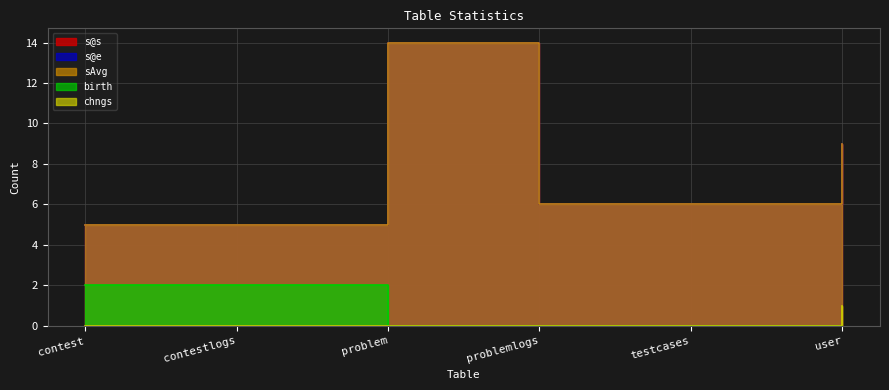

Rank the categories by s@s value from lowest to highest.

contest, contestlogs, problemlogs, testcases, user, problem